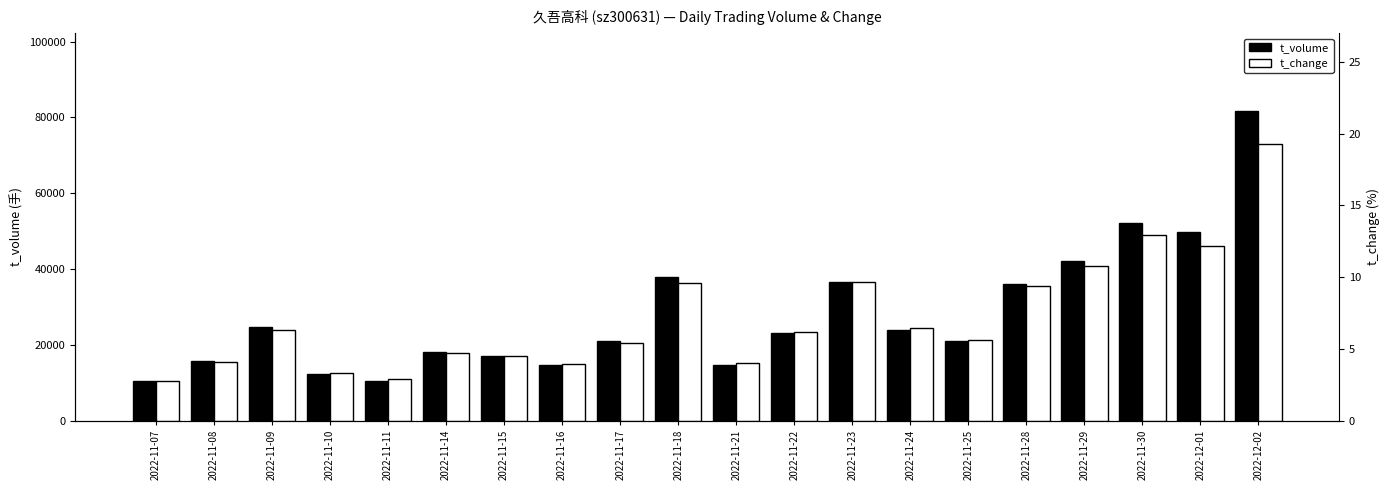

At 2022-11-08, list the series in order from largest to smallest.

t_volume, t_change